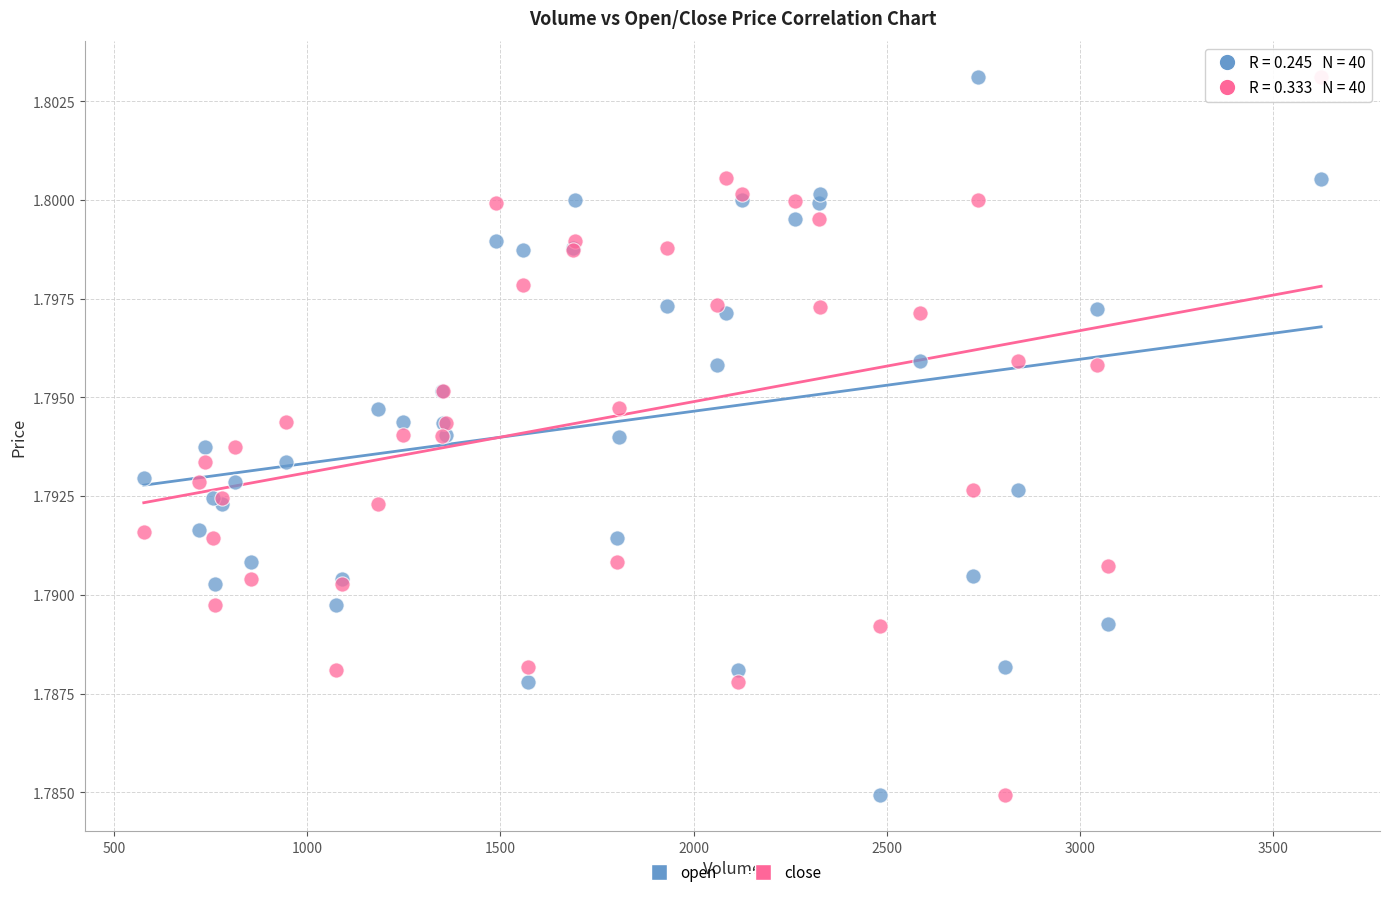

What is the X range (max minus min) for the scatter plot?

3047.0